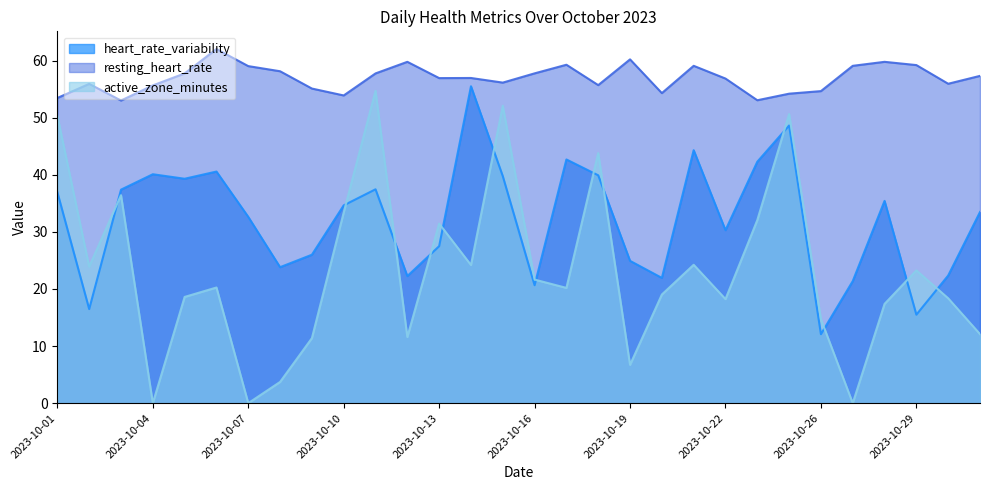

Reading left to right, extract all data points from this chart.

heart_rate_variability: 2023-10-01=36.9	2023-10-02=16.5	2023-10-03=37.4	2023-10-04=40.1	2023-10-05=39.3	2023-10-06=40.6	2023-10-07=32.6	2023-10-08=23.8	2023-10-09=26.0	2023-10-10=34.6	2023-10-11=37.5	2023-10-12=22.3	2023-10-13=27.5	2023-10-14=55.5	2023-10-15=39.8	2023-10-16=20.7	2023-10-17=42.7	2023-10-18=39.9	2023-10-19=24.9	2023-10-20=21.9	2023-10-21=44.3	2023-10-22=30.3	2023-10-23=42.3	2023-10-24=48.6	2023-10-26=12.1	2023-10-27=21.4	2023-10-28=35.4	2023-10-29=15.5	2023-10-30=22.4	2023-10-31=33.5
resting_heart_rate: 2023-10-01=53.5	2023-10-02=55.9	2023-10-03=53.0	2023-10-04=55.7	2023-10-05=57.8	2023-10-06=62.0	2023-10-07=59.0	2023-10-08=58.1	2023-10-09=55.1	2023-10-10=53.9	2023-10-11=57.8	2023-10-12=59.8	2023-10-13=56.9	2023-10-14=57.0	2023-10-15=56.1	2023-10-16=57.8	2023-10-17=59.3	2023-10-18=55.7	2023-10-19=60.2	2023-10-20=54.3	2023-10-21=59.1	2023-10-22=56.9	2023-10-23=53.1	2023-10-24=54.2	2023-10-26=54.7	2023-10-27=59.1	2023-10-28=59.8	2023-10-29=59.2	2023-10-30=56.0	2023-10-31=57.3
active_zone_minutes: 2023-10-01=50.3	2023-10-02=23.9	2023-10-03=36.4	2023-10-04=0.0	2023-10-05=18.6	2023-10-06=20.3	2023-10-07=0.0	2023-10-08=3.7	2023-10-09=11.4	2023-10-10=33.4	2023-10-11=54.7	2023-10-12=11.6	2023-10-13=31.4	2023-10-14=24.2	2023-10-15=52.1	2023-10-16=21.6	2023-10-17=20.2	2023-10-18=43.8	2023-10-19=6.7	2023-10-20=19.0	2023-10-21=24.2	2023-10-22=18.2	2023-10-23=32.1	2023-10-24=50.6	2023-10-26=14.7	2023-10-27=0.0	2023-10-28=17.4	2023-10-29=23.3	2023-10-30=18.4	2023-10-31=12.1